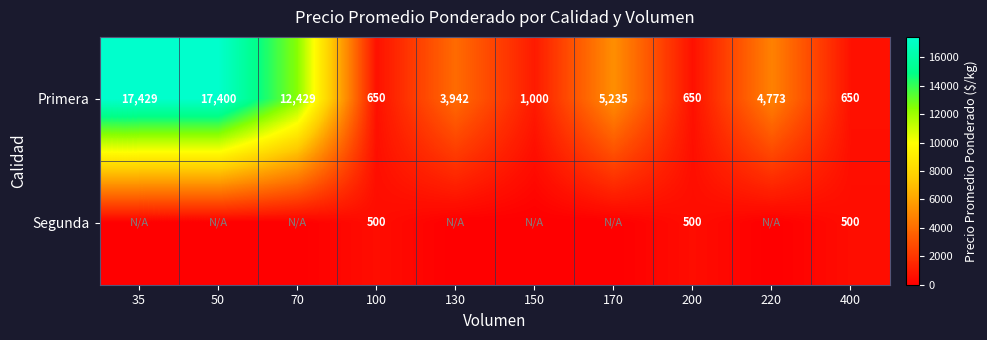

True or false: Primera has a value of 17400 at 50.

True